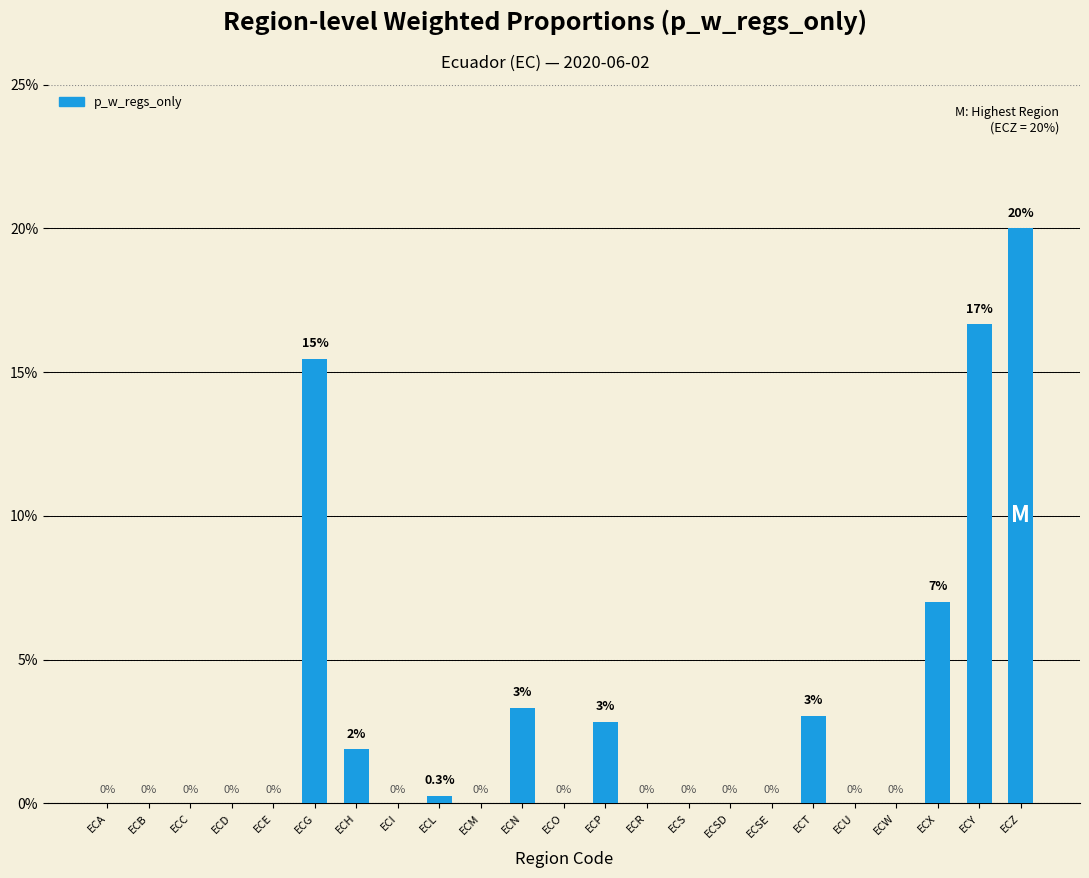

True or false: the data shows 0.0 at ECM.

True